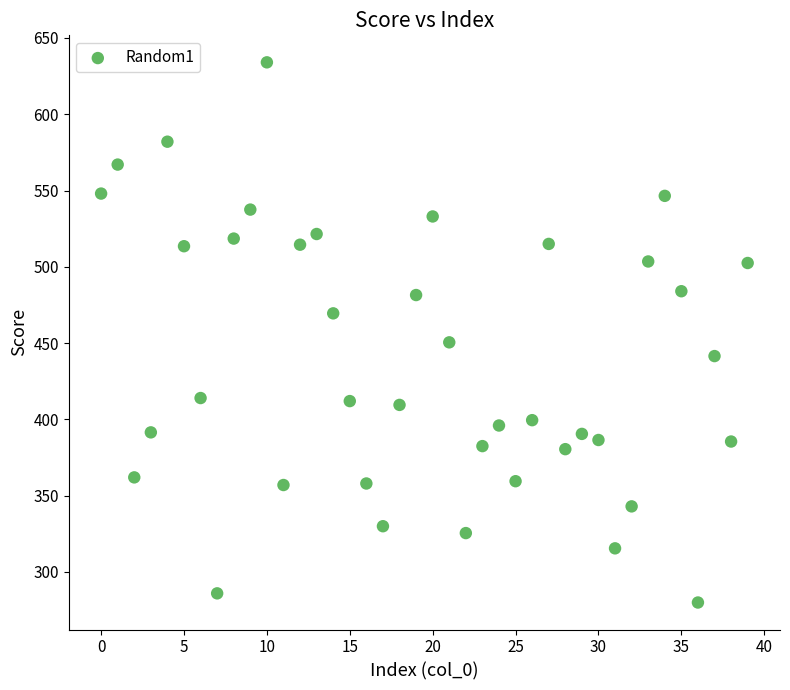

What Y value in the scatter plot is closest to 457?

450.5